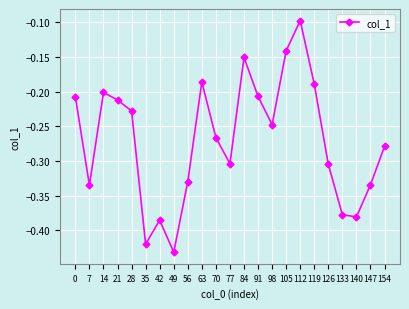

True or false: the data shows -0.1 at 133.

False